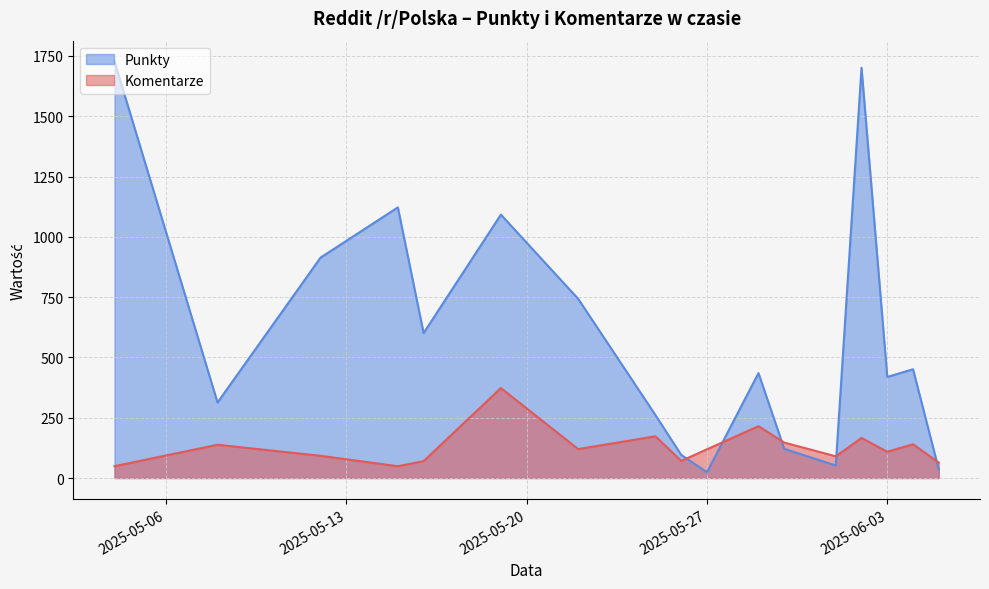

The Punkty series shows 1727 at 2025-05-04. True or false?

True